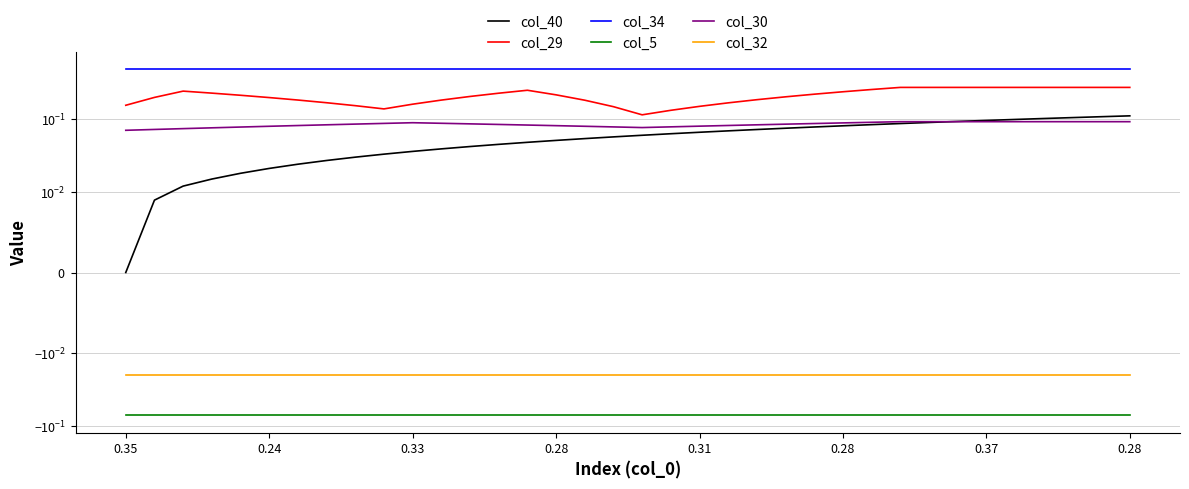

Which series has the largest total across all categories?

col_34